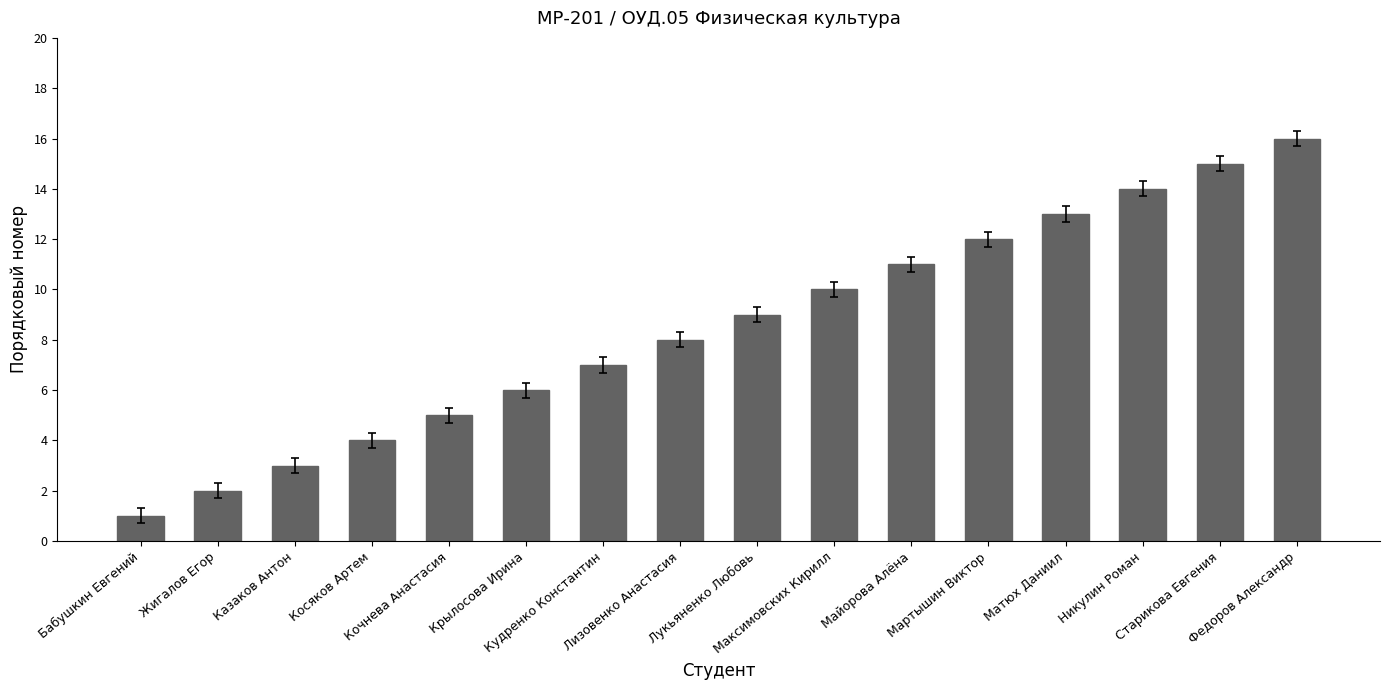

What is the difference between the values at Максимовских Кирилл and Лукьяненко Любовь?

1